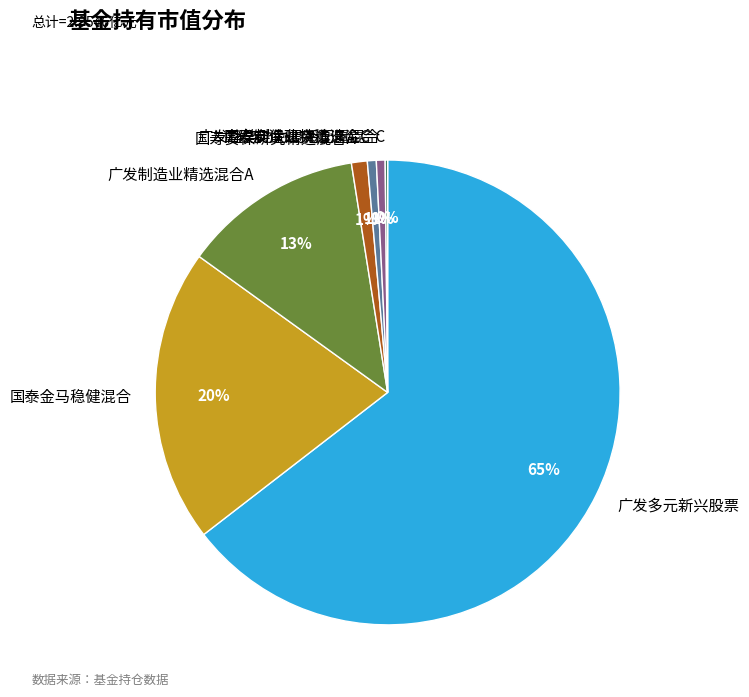

To the nearest percent, what is the difference between the largest and smallest slice percentages?

64%